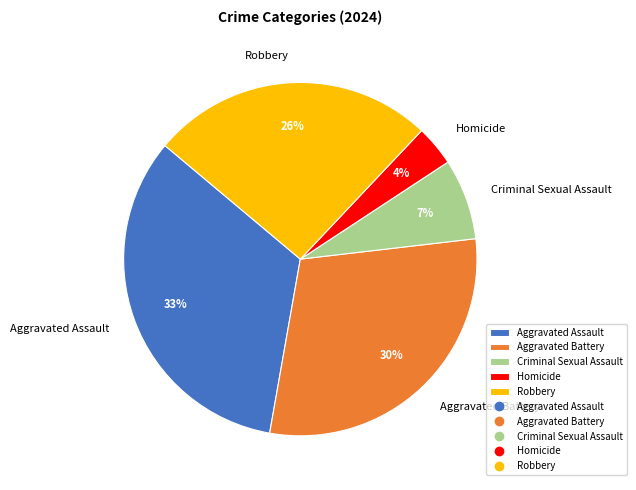

The Aggravated Assault slice represents 33% of the pie. True or false?

True